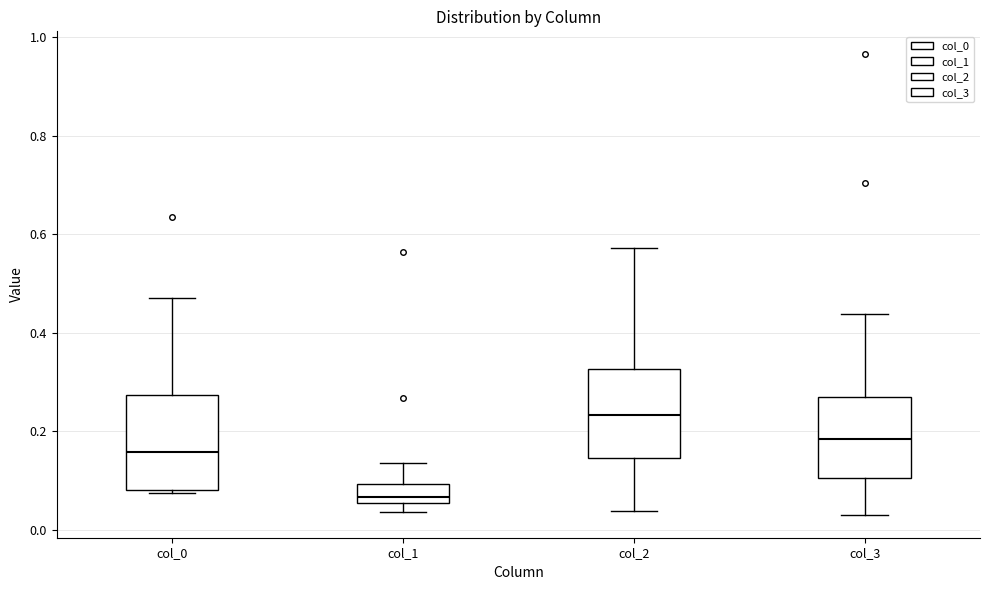

Reading left to right, transcribe this box plot: for each box, give where its median line is, the range the box spans, and where its two whiskers end, as read against the y-axis. The values are not printed on the chart, so give them approximately, as read against the axis.

col_0: median 0.16, box 0.08 to 0.28, whiskers 0.08 (just below the box's lower edge) to 0.48
col_1: median 0.06 (just above the box's lower edge), box 0.06 to 0.10, whiskers 0.04 to 0.14
col_2: median 0.24, box 0.14 to 0.32, whiskers 0.04 to 0.58
col_3: median 0.18, box 0.10 to 0.28, whiskers 0.04 to 0.44